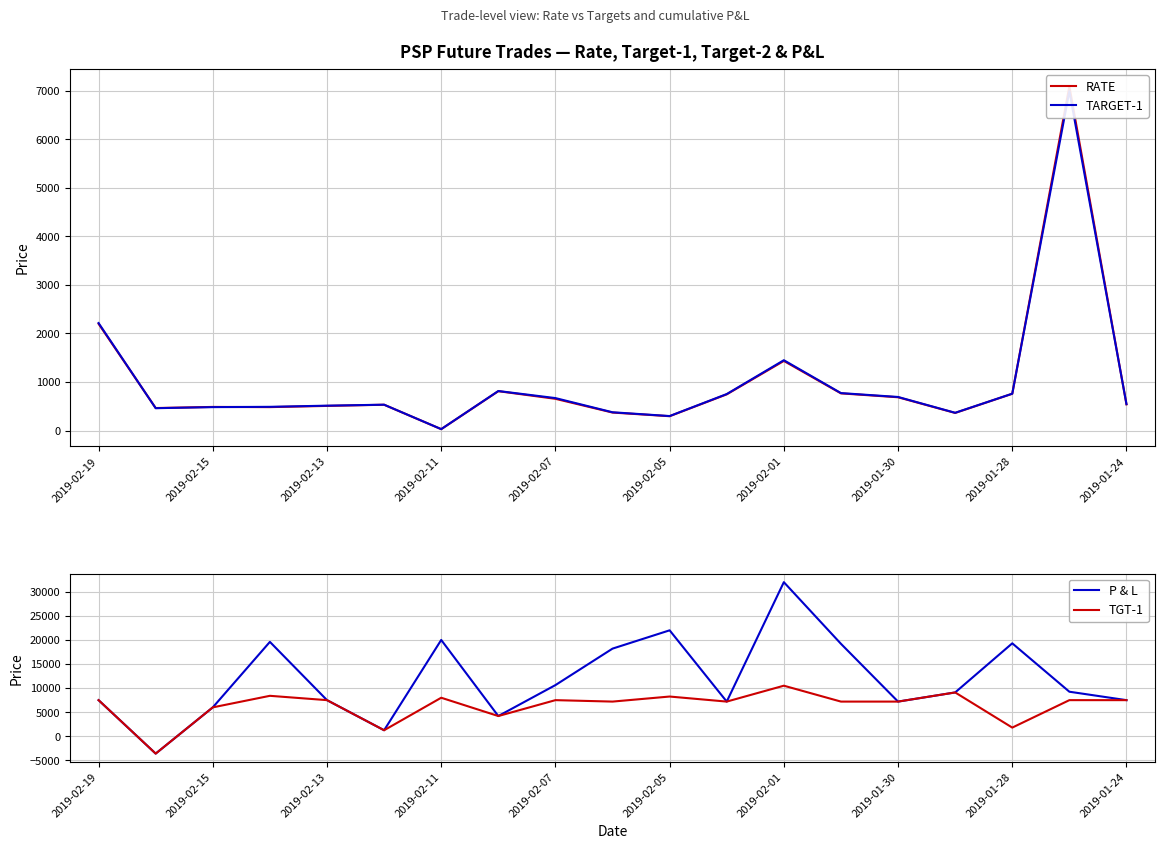

At which label does TGT-1 reach its peak?

2019-02-01